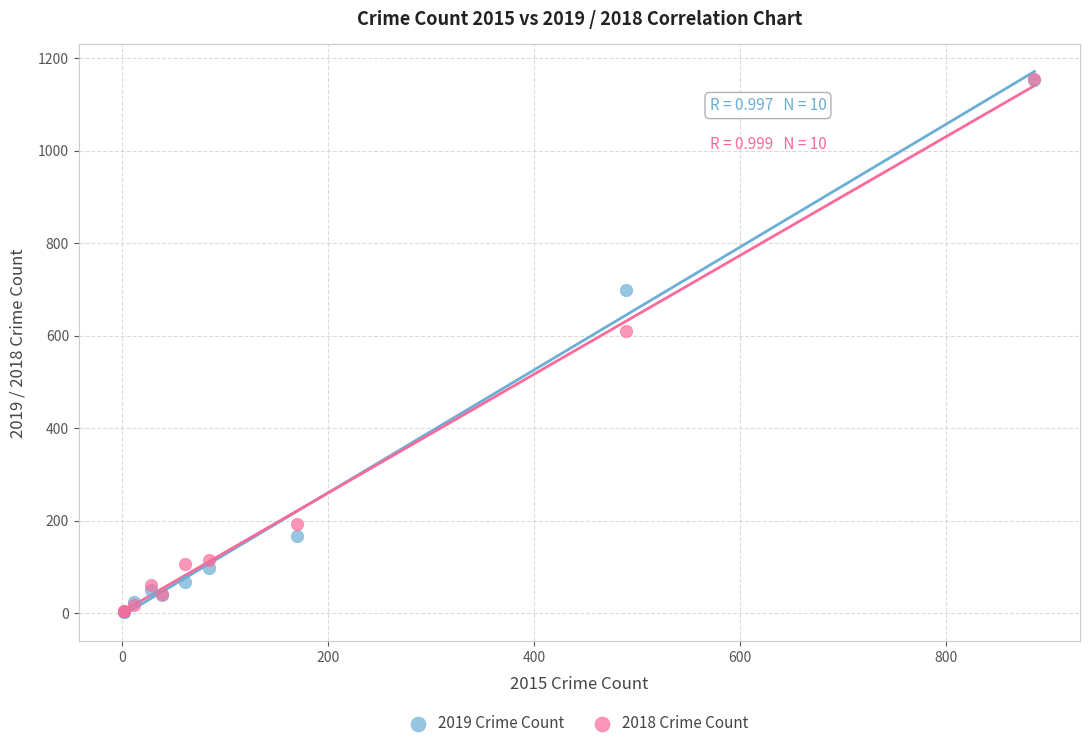

Which series has the widest spread of Y values?

2018 Crime Count